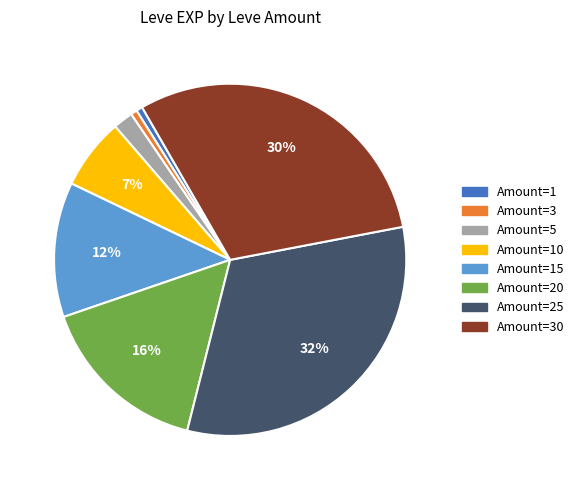

To the nearest percent, what is the difference between the largest and smallest slice percentages?

31%